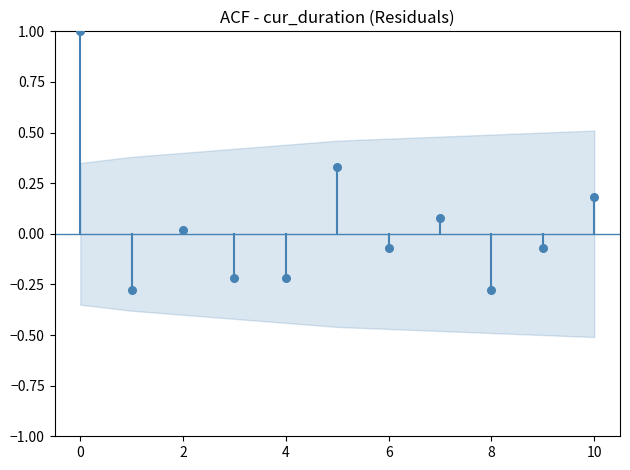

Count the number of points in this scatter plot.

11